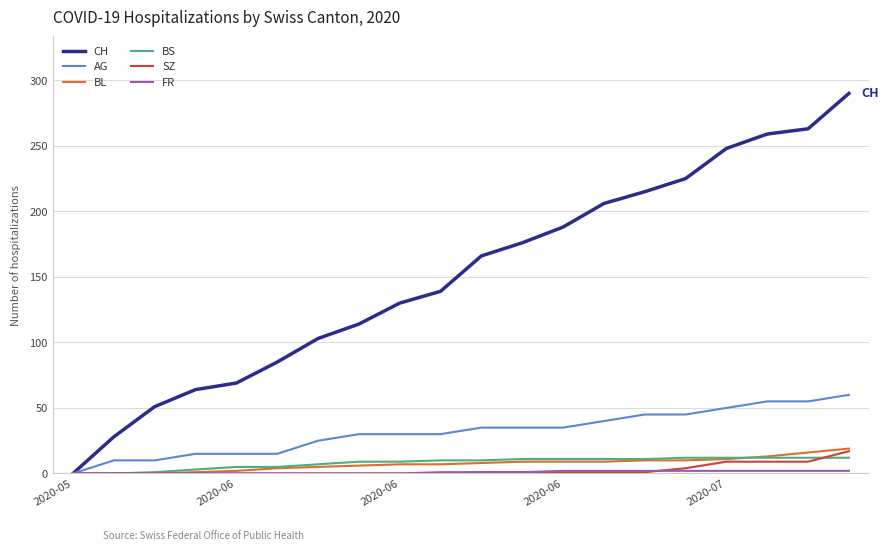

How many series are shown in this chart?

6